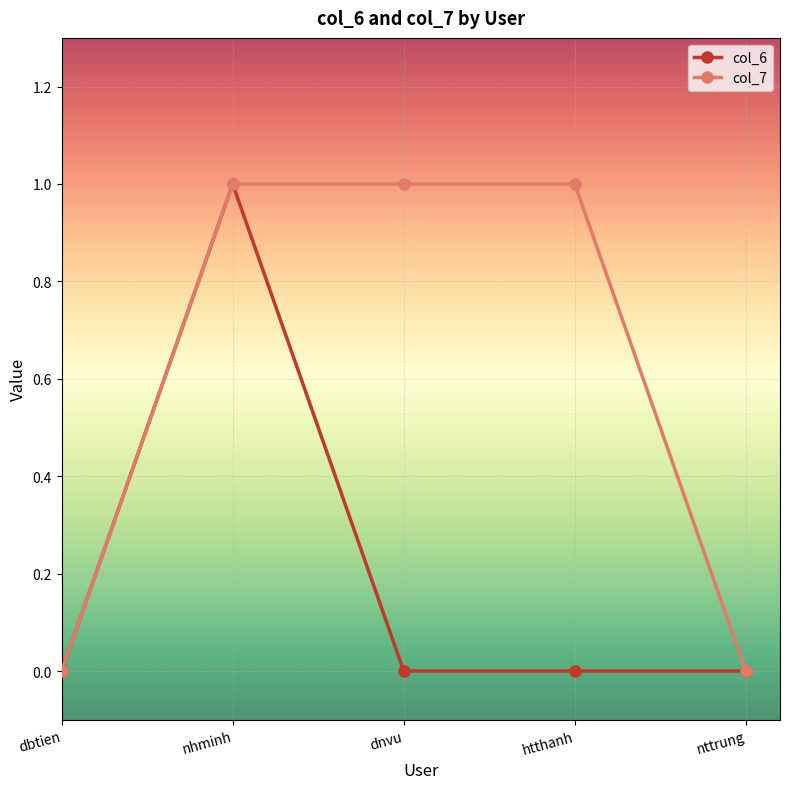

How many distinct data groups are displayed?

2